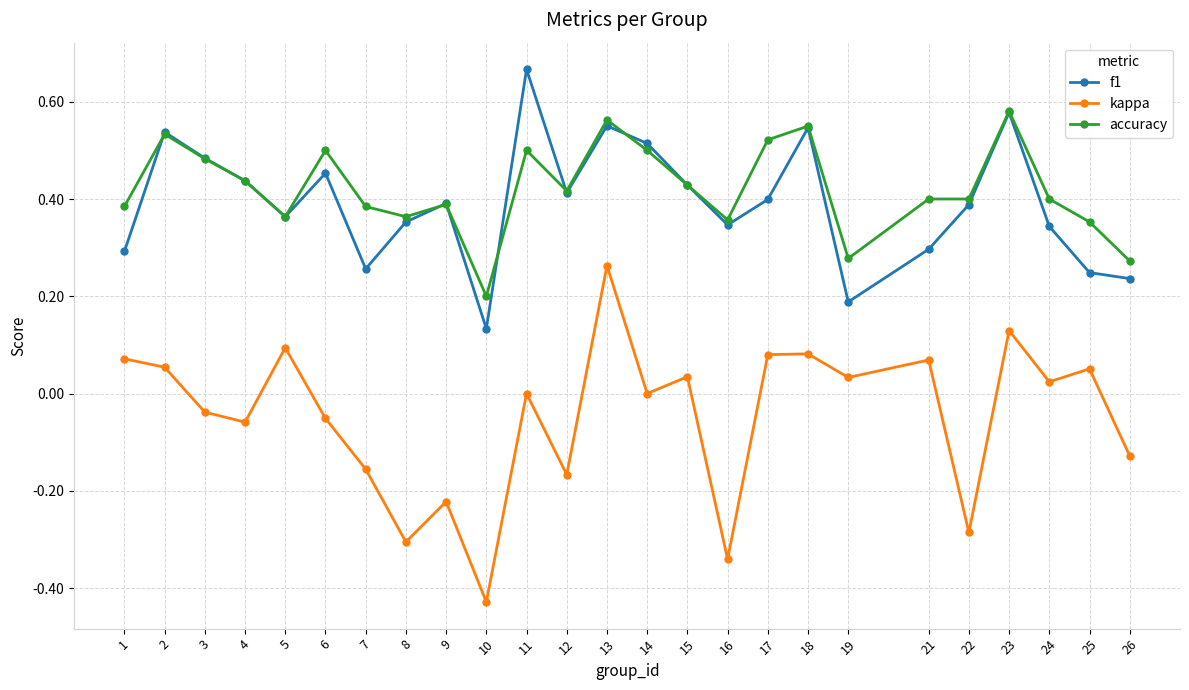

True or false: kappa and accuracy intersect in this chart.

False